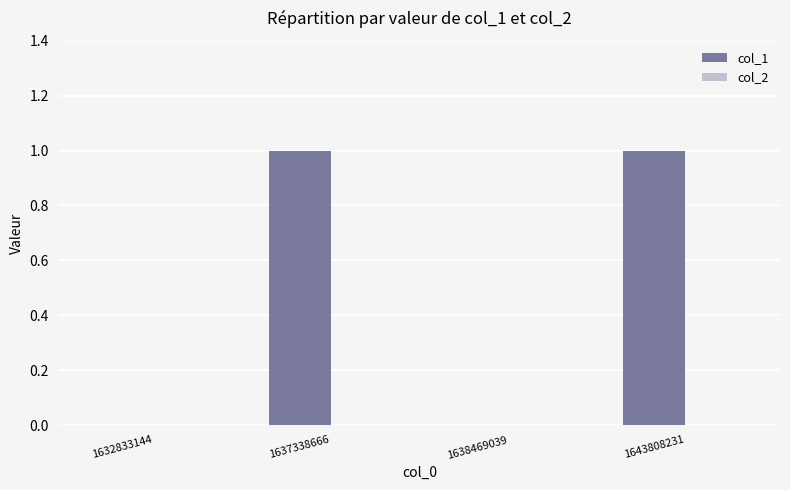

Is it true that the value at 1632833144 is 0?

True